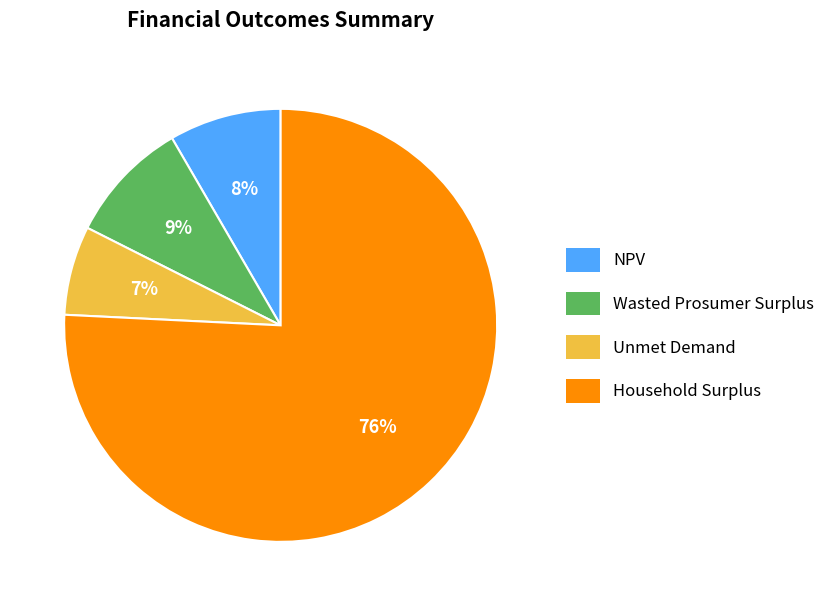

To the nearest percent, what is the combined percentage of Unmet Demand and Wasted Prosumer Surplus?

16%